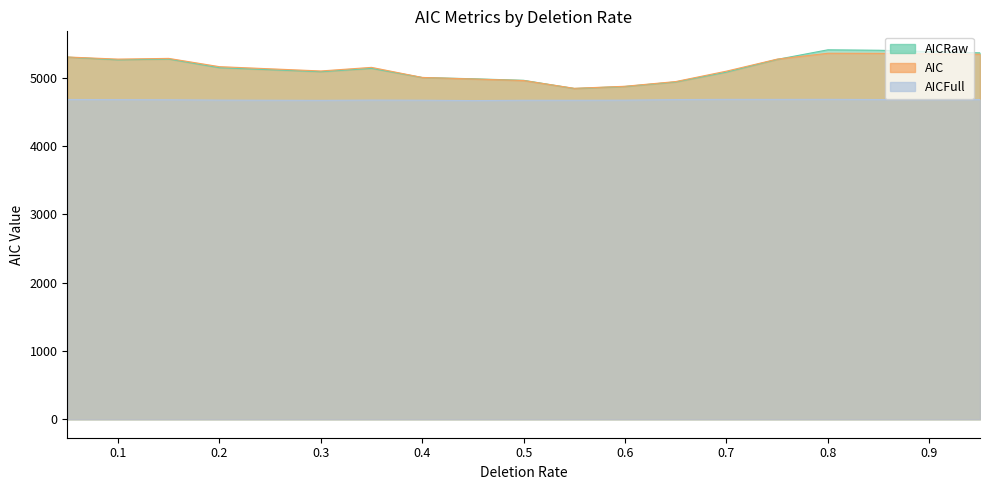

Rank the categories by AIC value from highest to lowest.

0.8, 0.85, 0.95, 0.05, 0.15, 0.1, 0.75, 0.2, 0.35, 0.3, 0.7, 0.4, 0.45, 0.5, 0.65, 0.6, 0.55